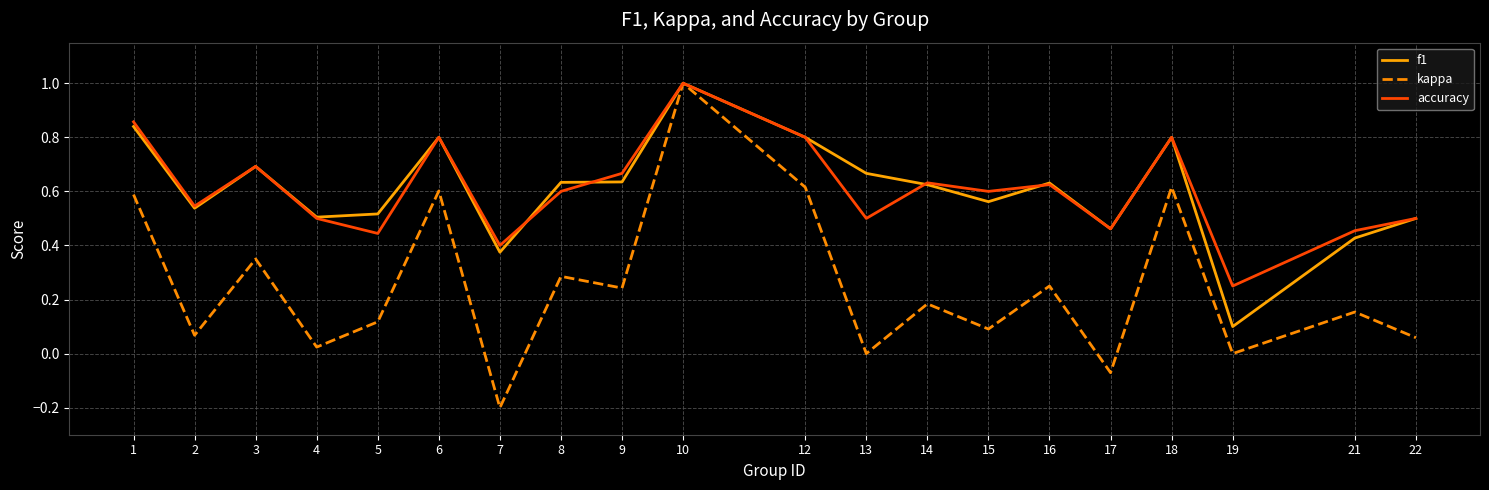

Which category has the lowest value across all series?

7